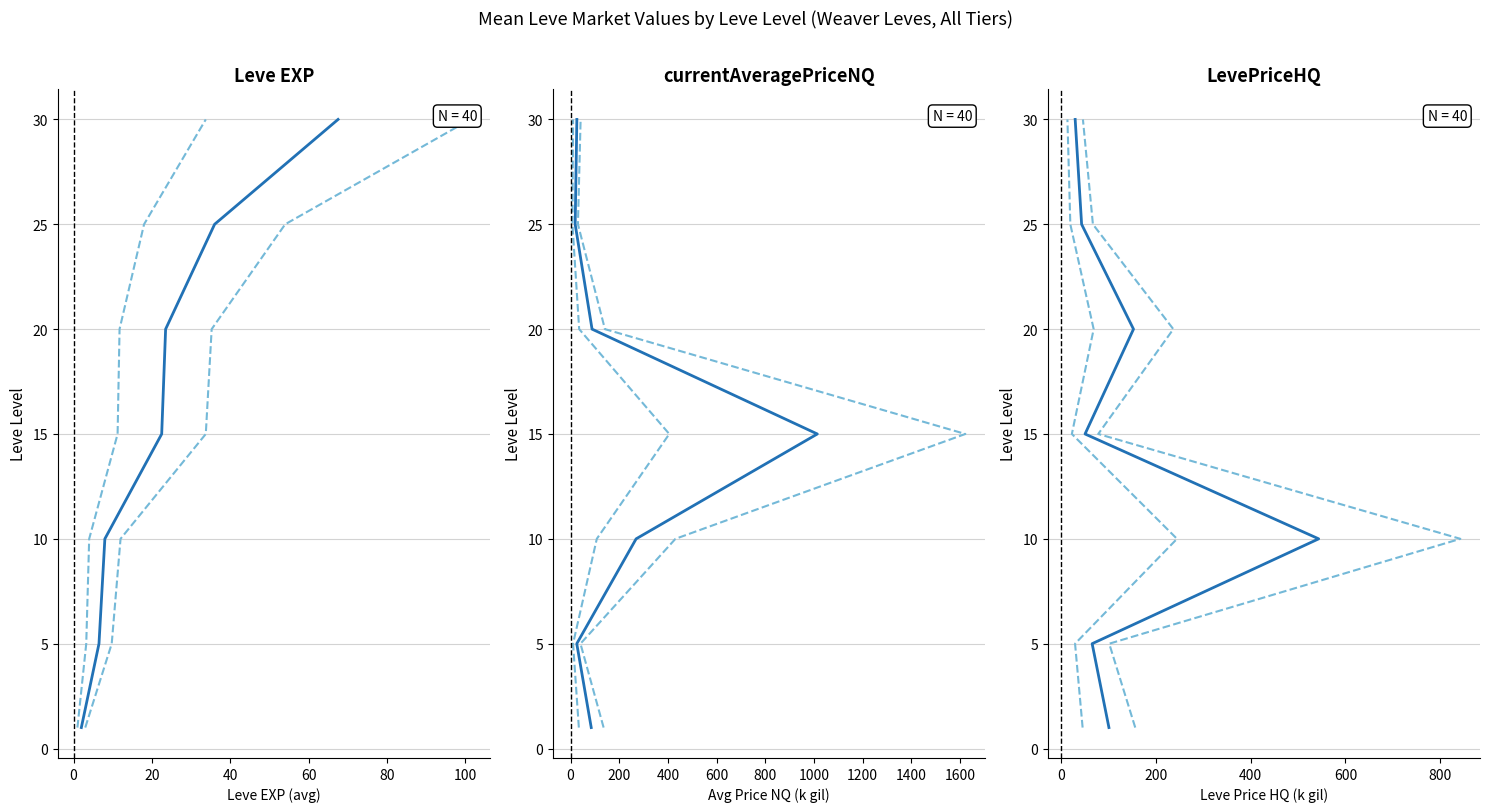

Between 40 and 100, which series saw the biggest shift?

Mean Leve EXP